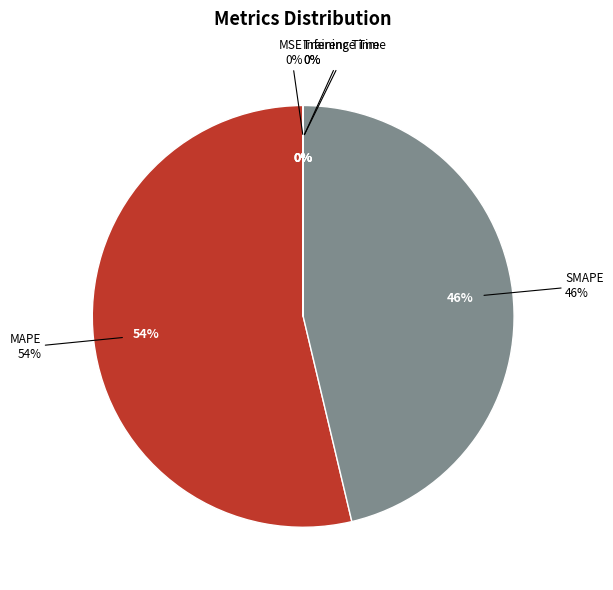

True or false: MAPE accounts for 44% of the total.

False